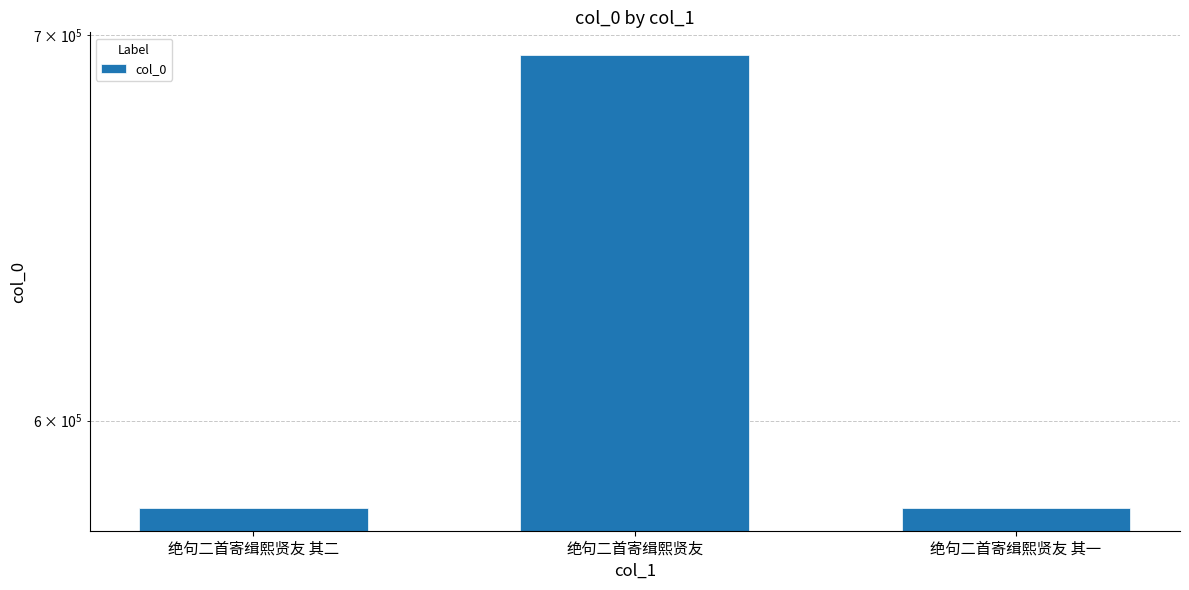

Where is the data nearest to the value 636943?

绝句二首寄缉熙贤友 其二